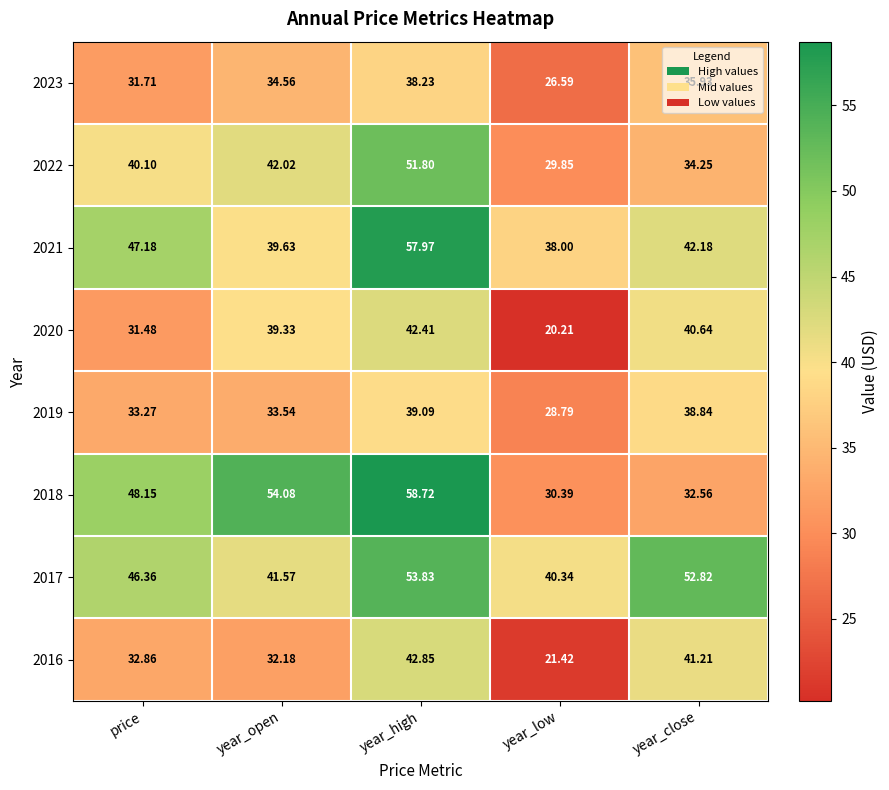

Which category has the highest value across all series?

year_high